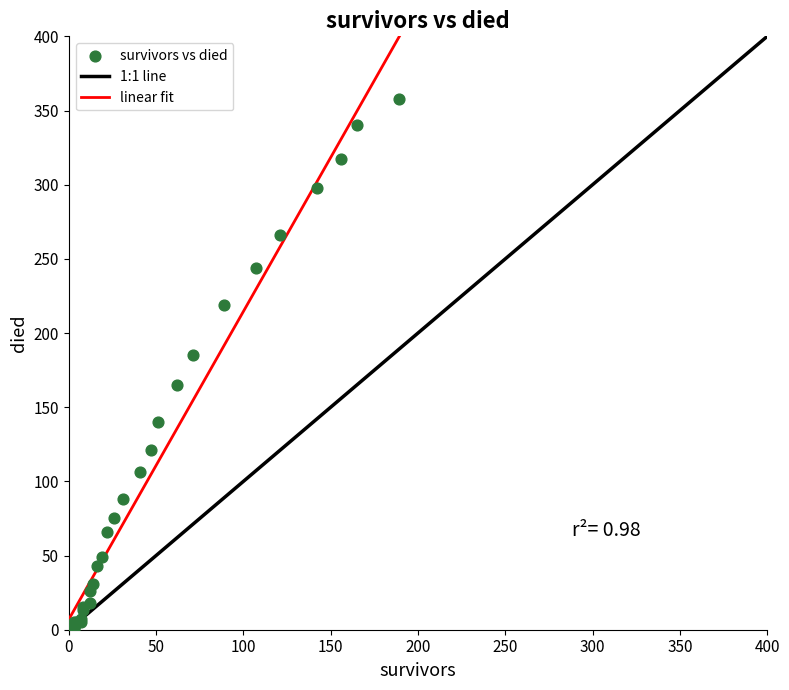

What Y value in the scatter plot is closest to 179?

185